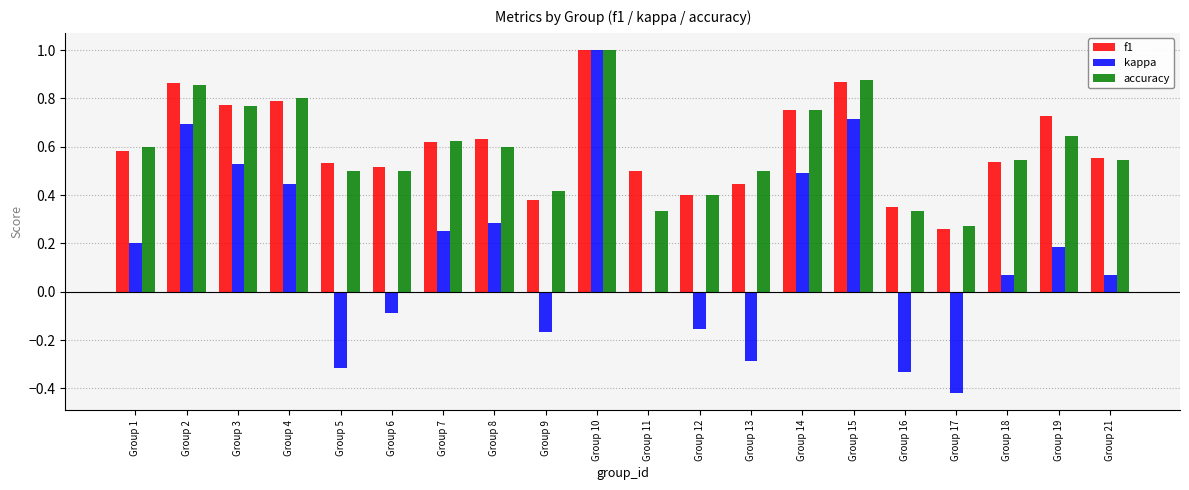

What is the sum of all f1 values?

12.1